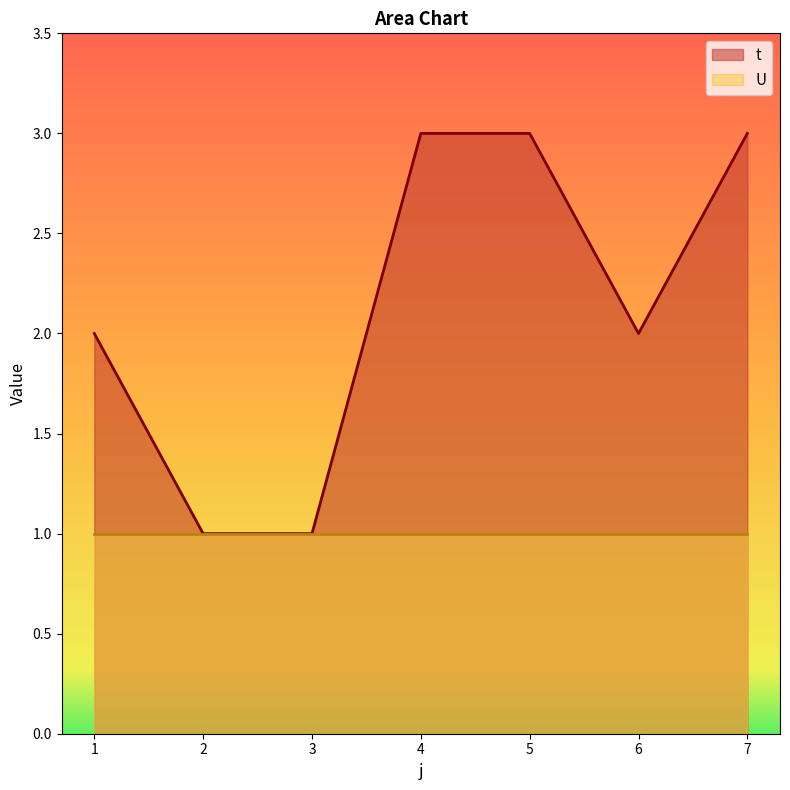

How many points are lower than both their immediate neighbors (excluding endpoints)?

1